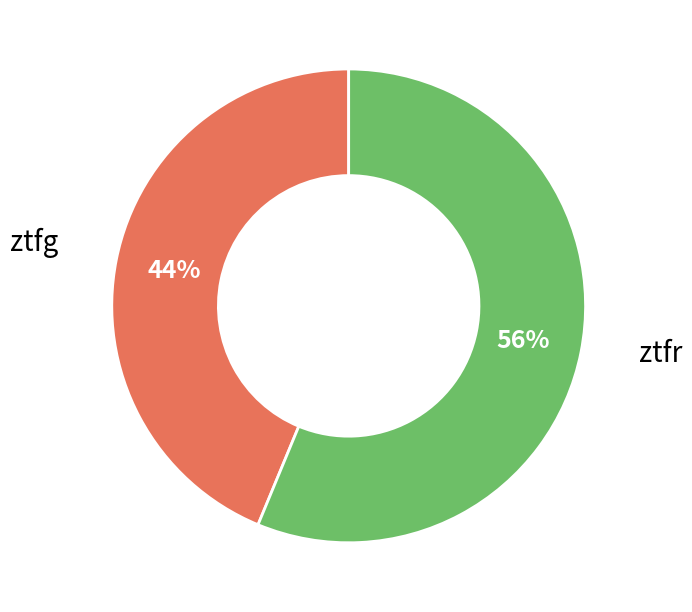

Is there a majority slice in this chart?

Yes